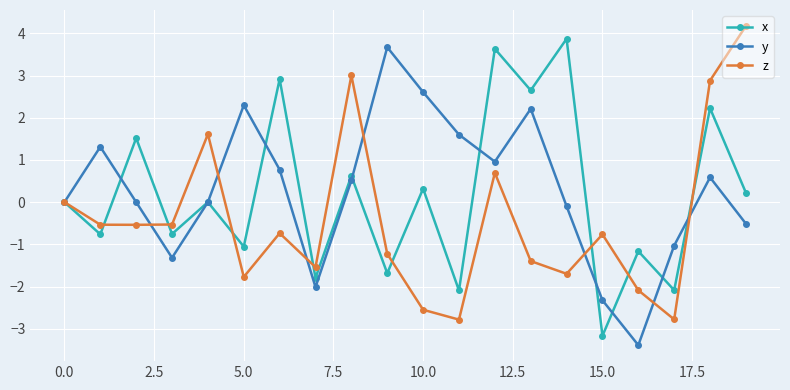

How many interior local valleys does the y series have?

4